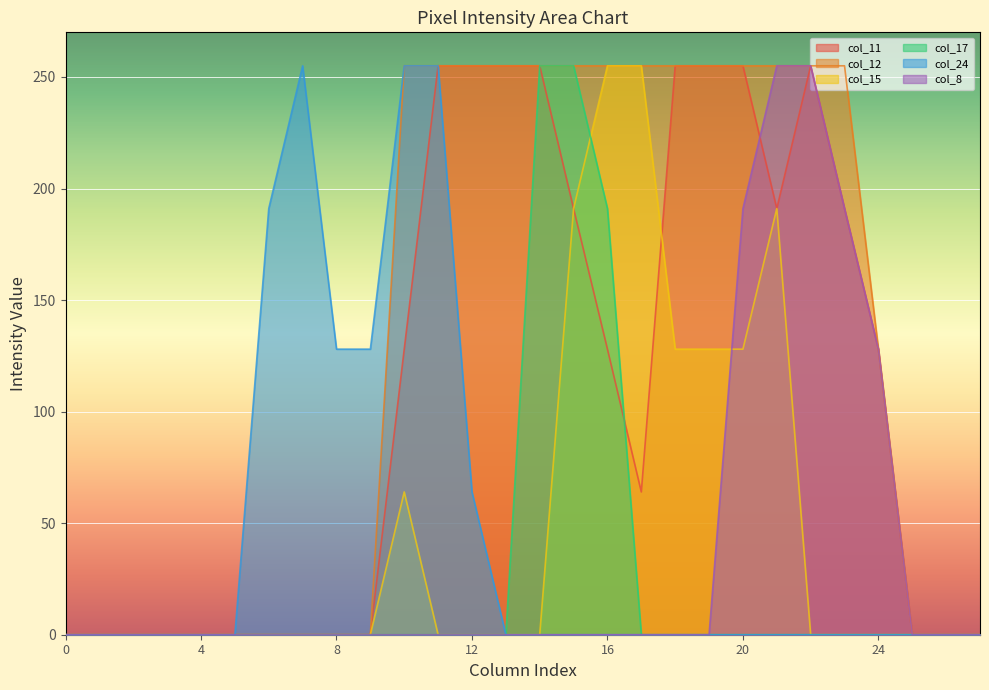

At which category is the sum across all series the highest?

15